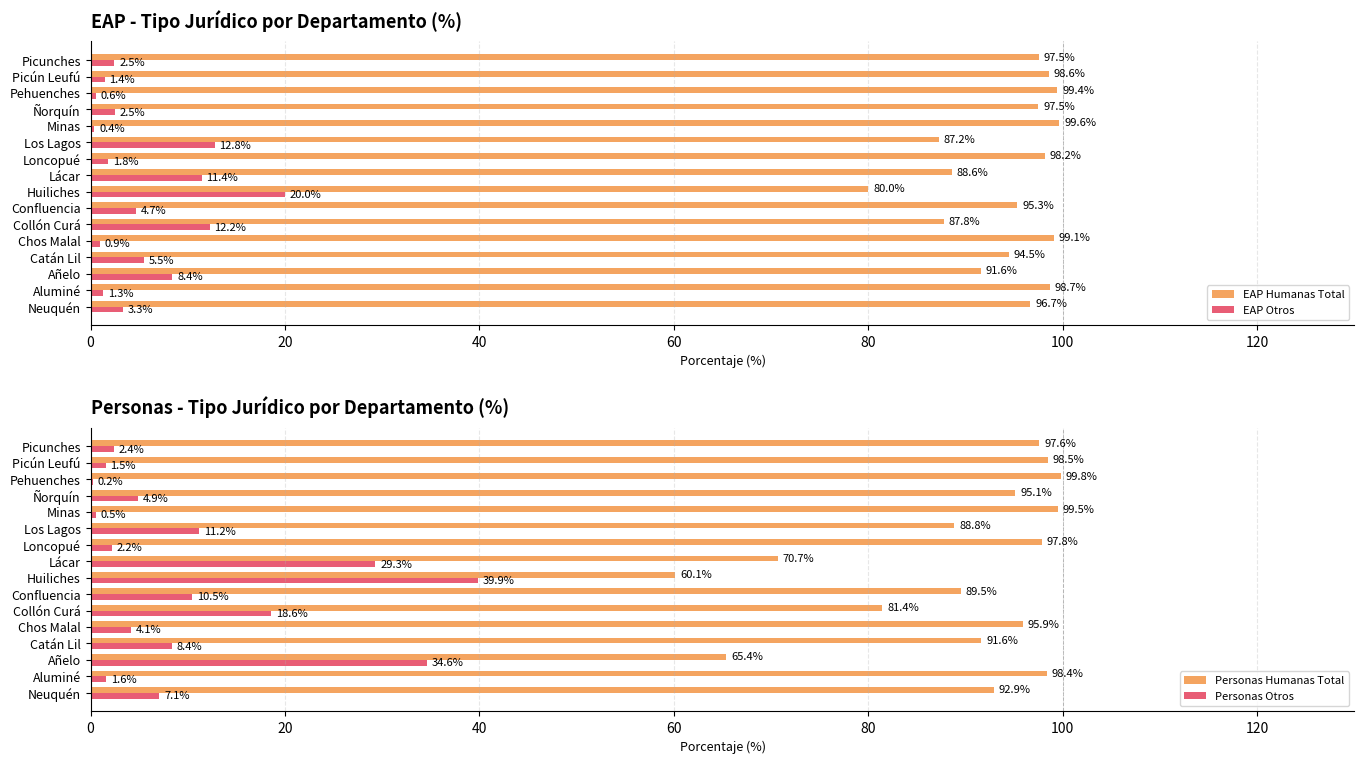

The EAP Otros series shows 0.4 at Minas. True or false?

True